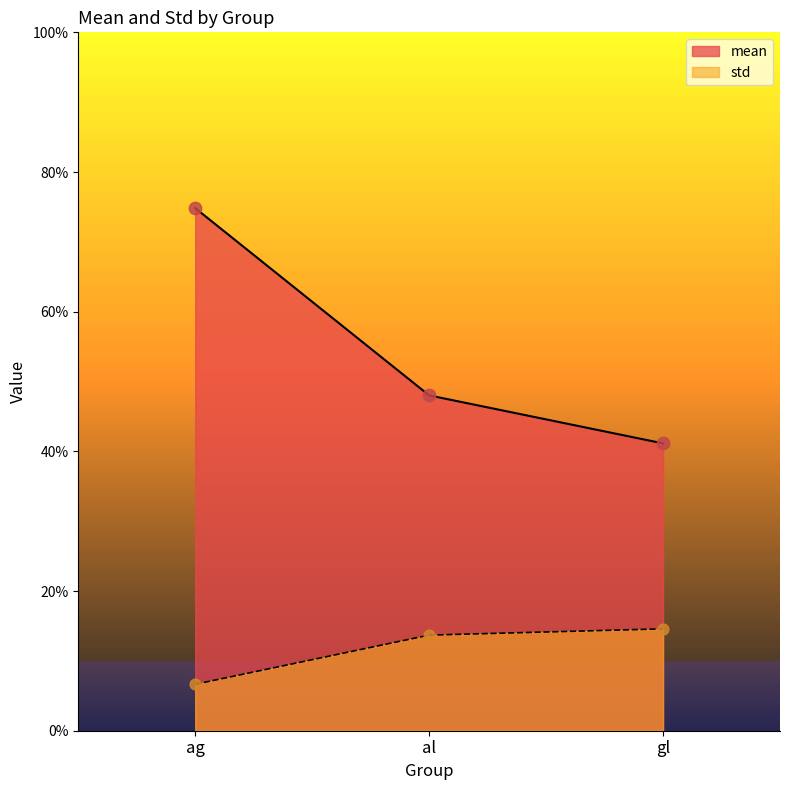

Which series reaches the minimum Y coordinate?

std